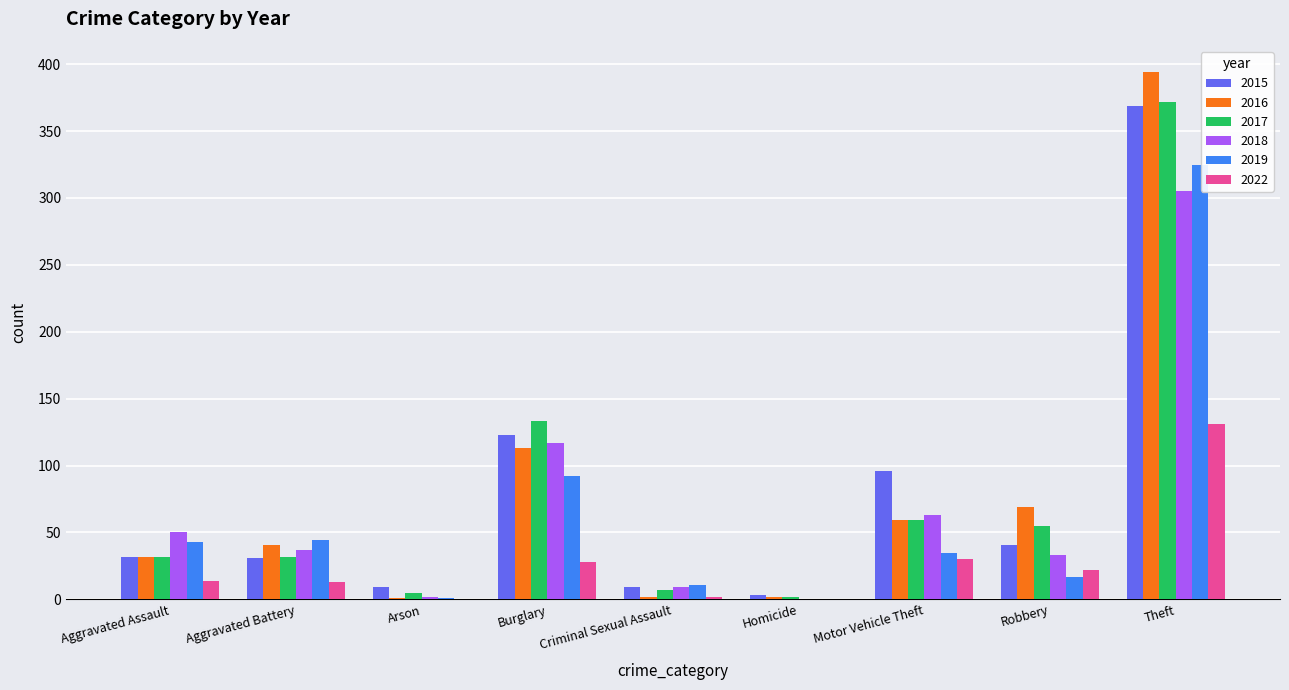

What is the greatest value displayed?

394